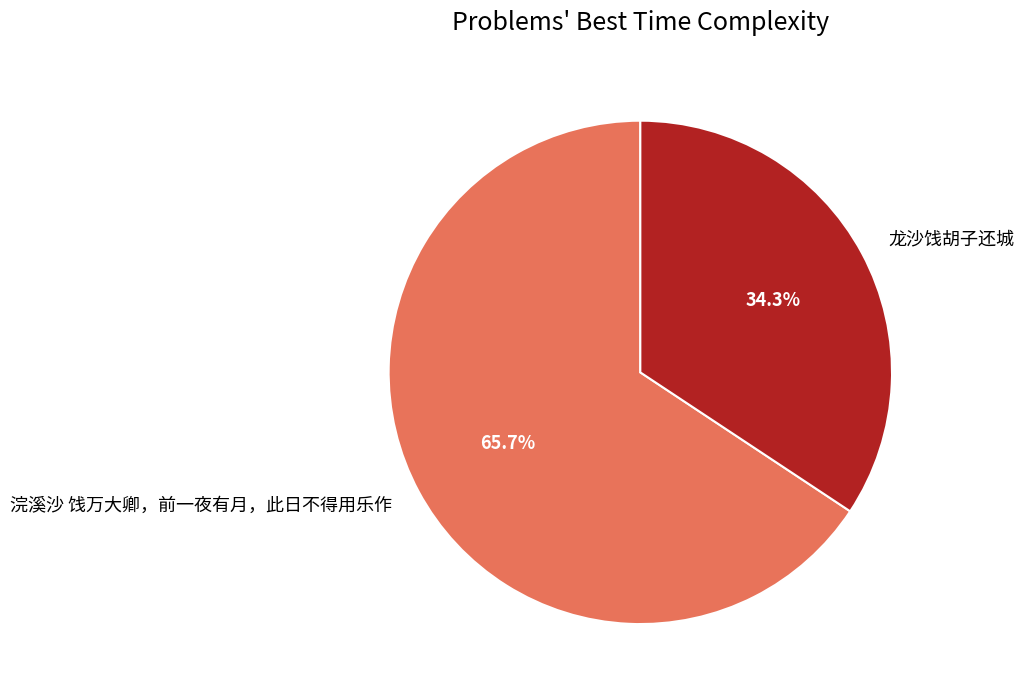

To the nearest percent, what is the difference between the largest and smallest slice percentages?

31%